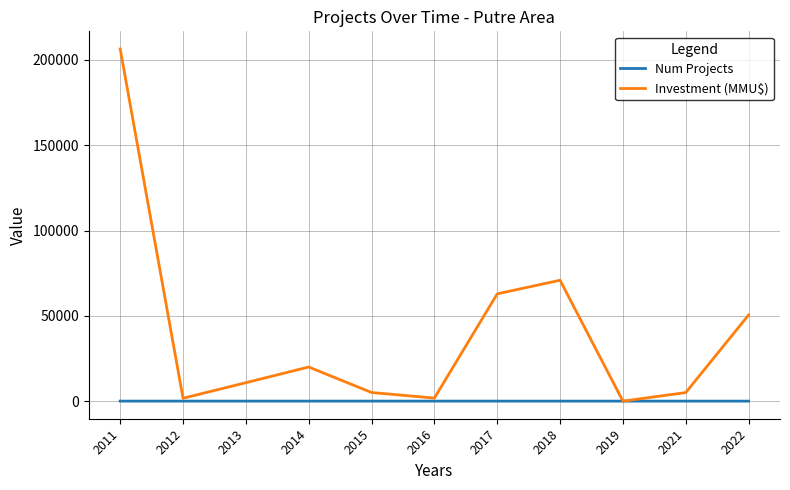

Which series ends up on top after the final intersection of Investment (MMU$) and Num Projects?

Investment (MMU$)